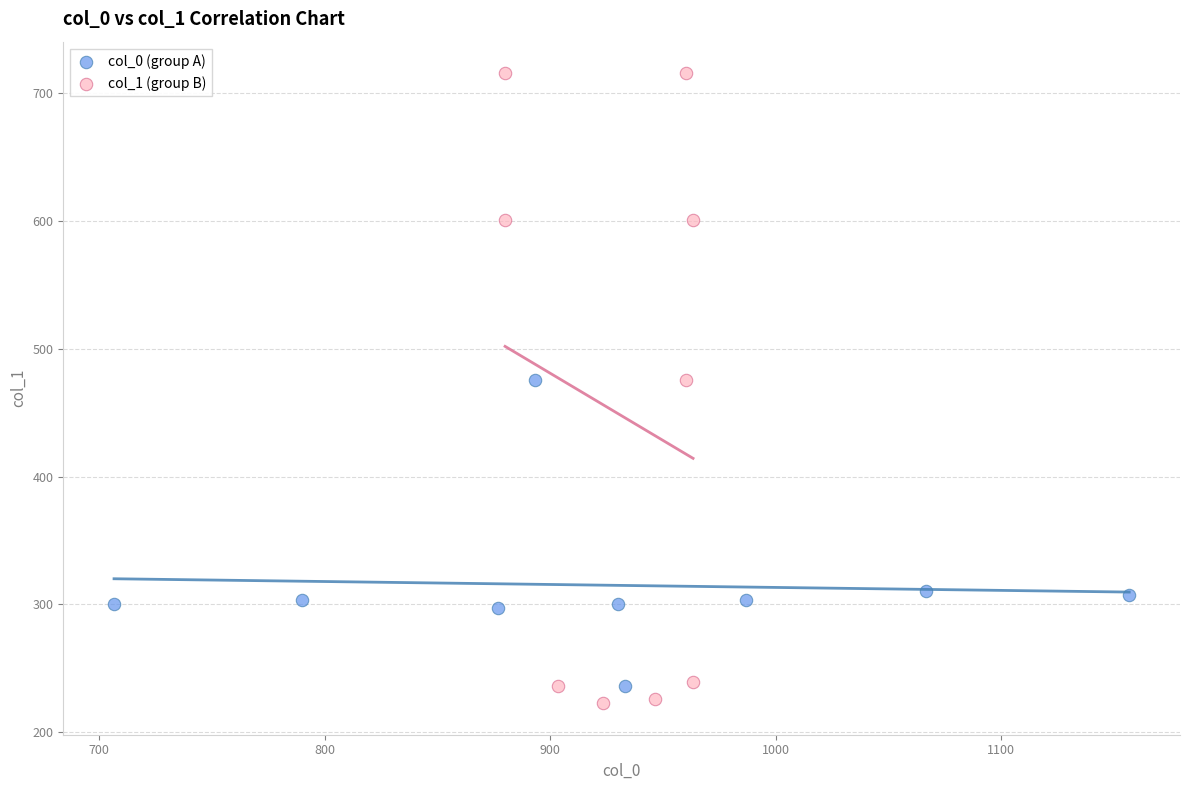

Which series reaches the maximum Y coordinate?

col_1 (group B)